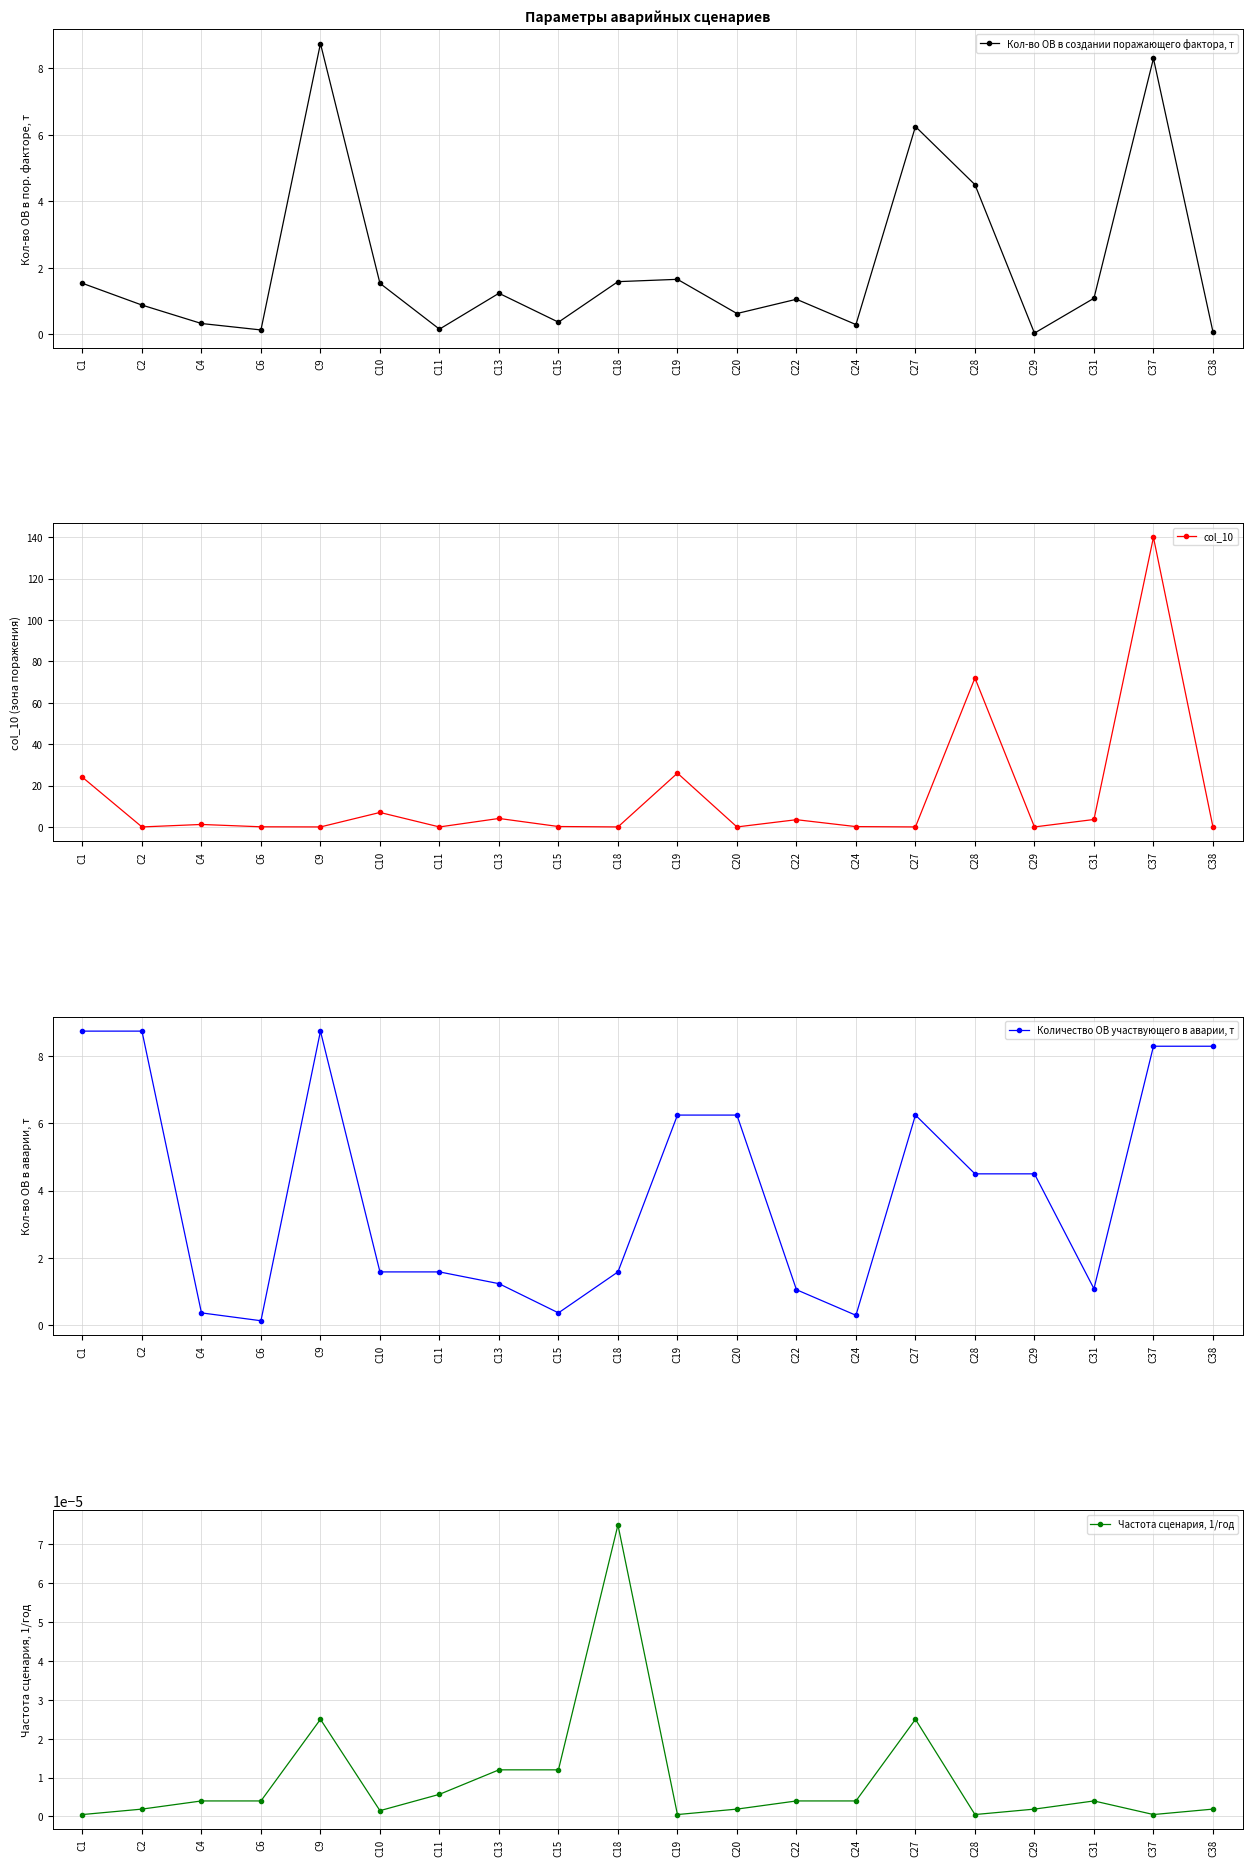

Reading left to right, extract all data points from this chart.

Кол-во ОВ в создании поражающего фактора, т: С1=1.5	С2=0.9	С4=0.3	С6=0.1	С9=8.8	С10=1.5	С11=0.1	С13=1.2	С15=0.4	С18=1.6	С19=1.6	С20=0.6	С22=1.1	С24=0.3	С27=6.2	С28=4.5	С29=0.0	С31=1.1	С37=8.3	С38=0.1
col_10: С1=24.0	С2=0.0	С4=1.2	С6=0.1	С9=0.0	С10=7.0	С11=0.0	С13=4.1	С15=0.2	С18=0.0	С19=26.0	С20=0.0	С22=3.5	С24=0.2	С27=0.0	С28=72.0	С29=0.0	С31=3.6	С37=140.0	С38=0.0
Количество ОВ участвующего в аварии, т: С1=8.8	С2=8.8	С4=0.4	С6=0.1	С9=8.8	С10=1.6	С11=1.6	С13=1.2	С15=0.4	С18=1.6	С19=6.2	С20=6.2	С22=1.1	С24=0.3	С27=6.2	С28=4.5	С29=4.5	С31=1.1	С37=8.3	С38=8.3
Частота сценария, 1/год: С1=0.0	С2=0.0	С4=0.0	С6=0.0	С9=0.0	С10=0.0	С11=0.0	С13=0.0	С15=0.0	С18=0.0	С19=0.0	С20=0.0	С22=0.0	С24=0.0	С27=0.0	С28=0.0	С29=0.0	С31=0.0	С37=0.0	С38=0.0